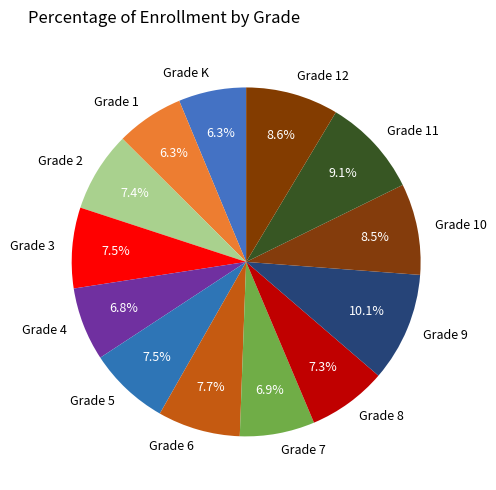

Between Grade 2 and Grade K, which is larger?

Grade 2